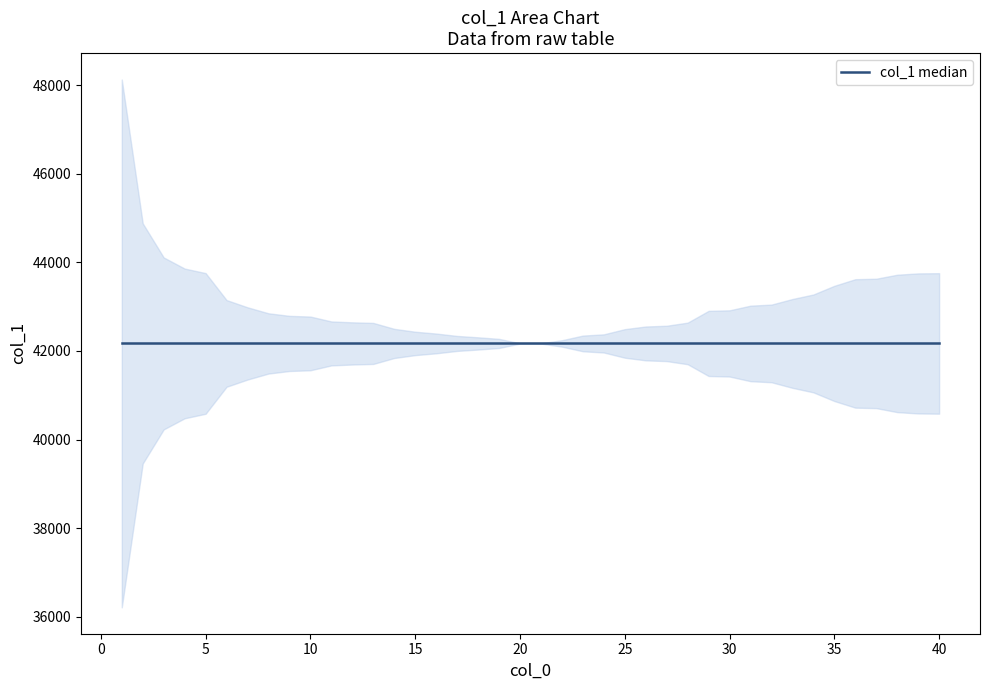

What is the smallest value displayed?

36216